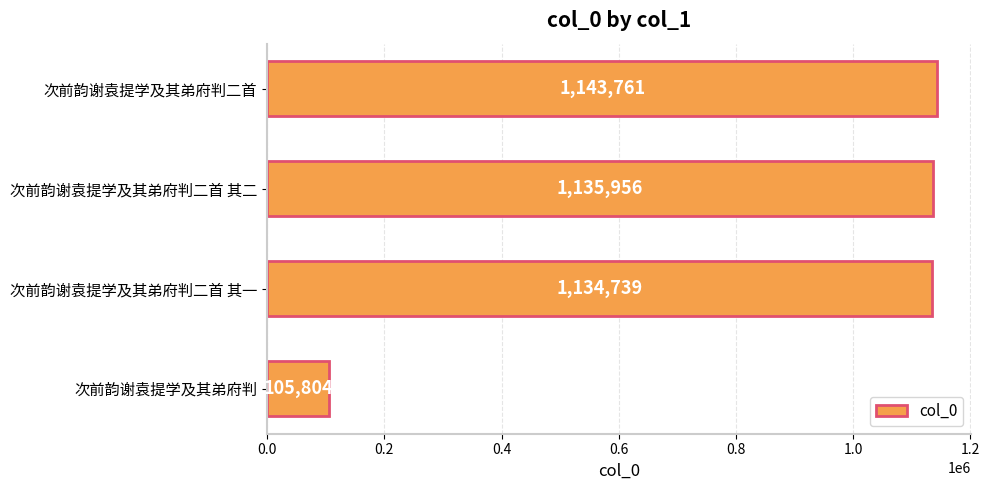

Between 次前韵谢袁提学及其弟府判二首 其二 and 次前韵谢袁提学及其弟府判, which is larger?

次前韵谢袁提学及其弟府判二首 其二